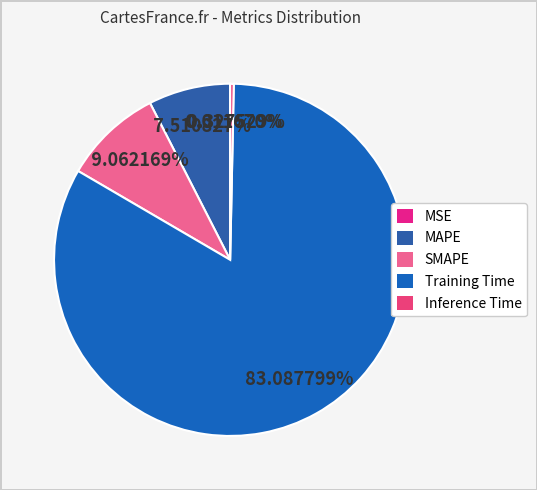

What percentage is the SMAPE slice, to the nearest percent?

9%